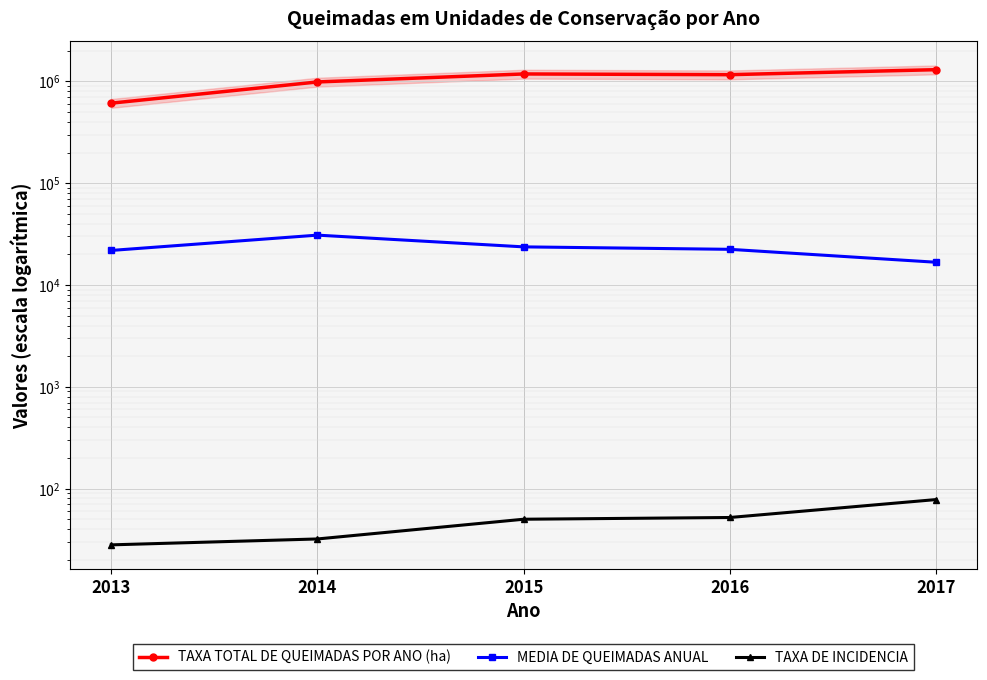

In MEDIA DE QUEIMADAS ANUAL, how many points are higher than both neighbors (excluding endpoints)?

1